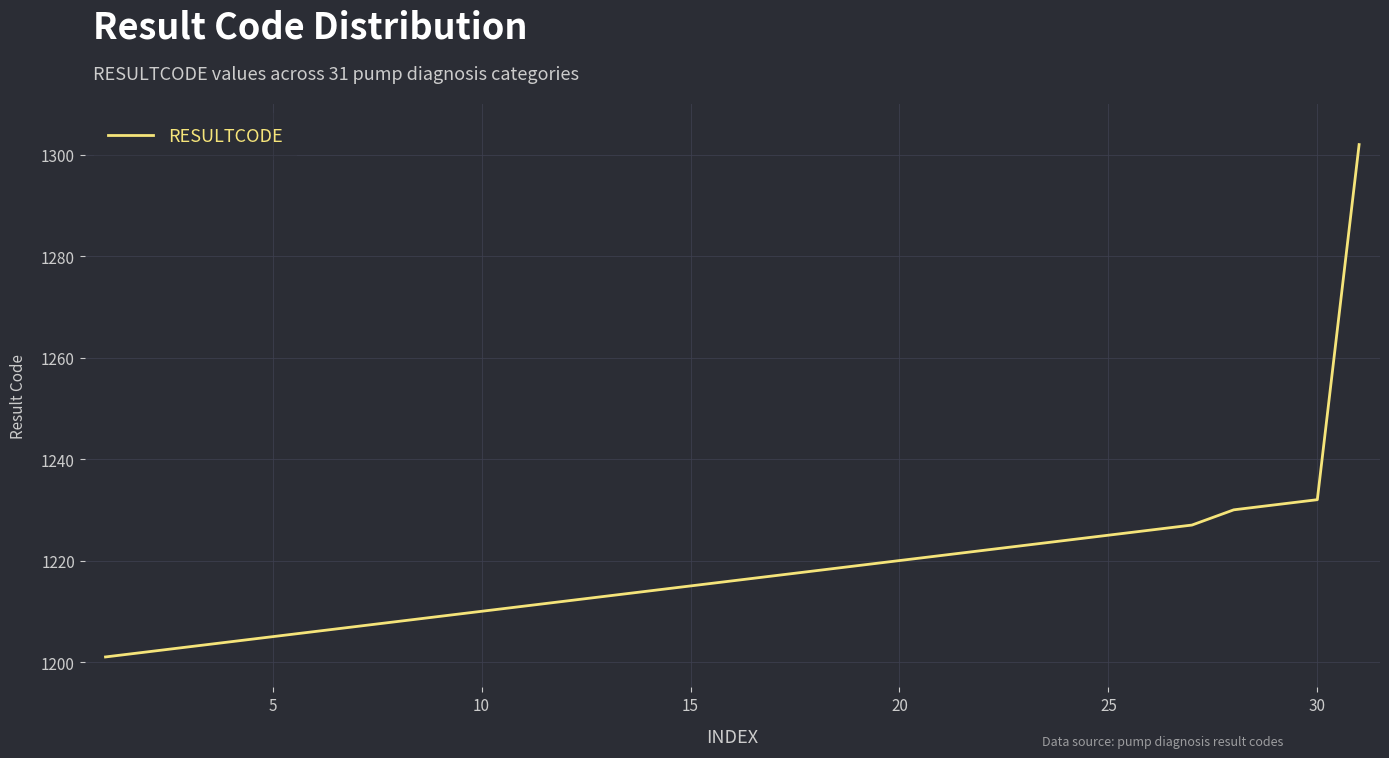

What is the difference between the maximum and minimum values?

101